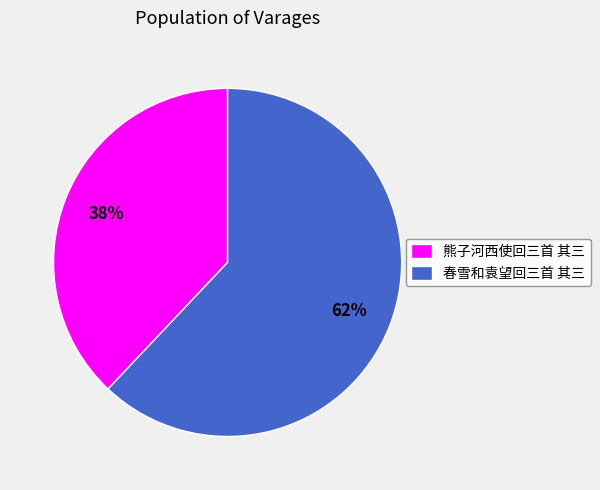

To the nearest percent, what is the combined percentage of 熊子河西使回三首 其三 and 春雪和袁望回三首 其三?

100%